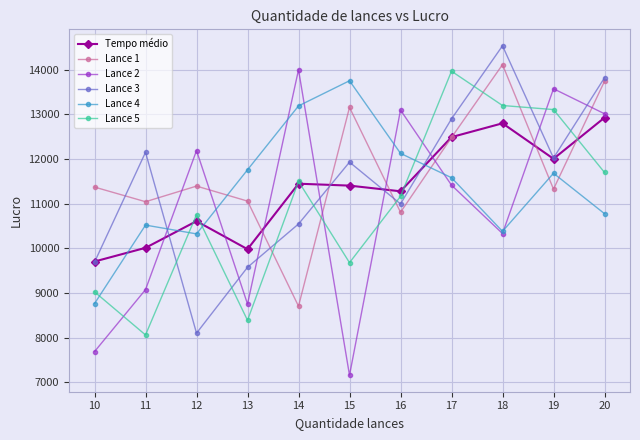

How many intersections are there between Lance 5 and Lance 4?

4